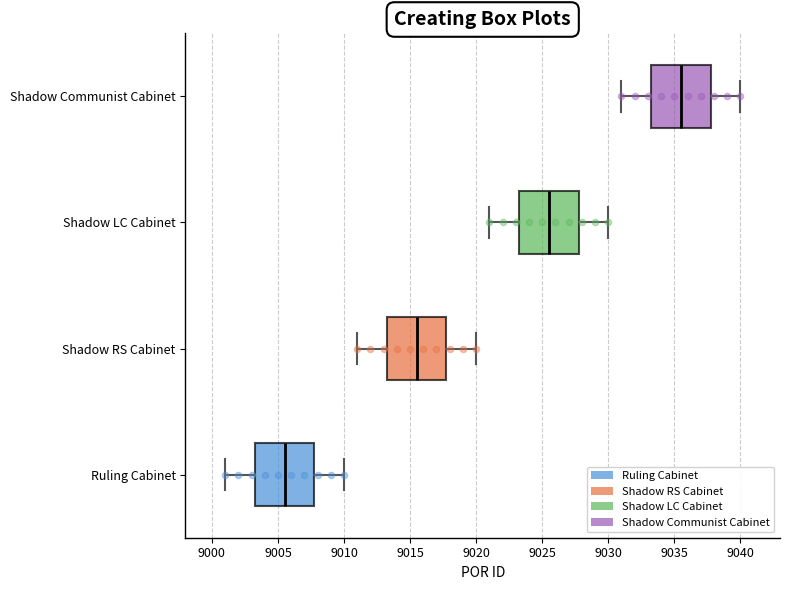

Which box has the furthest to the left median line?

Ruling Cabinet